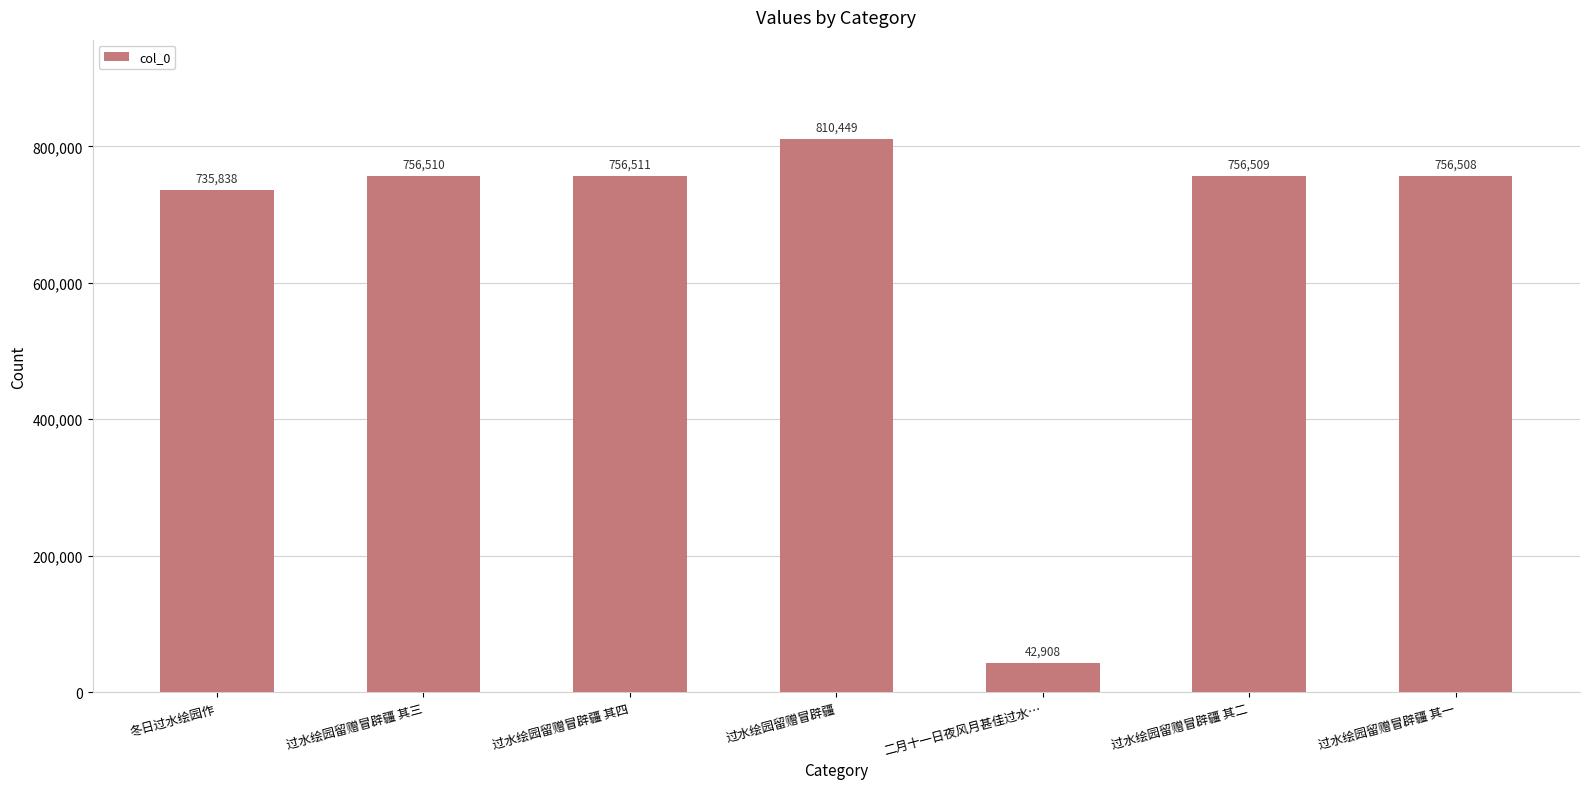

What is the change in value from 过水绘园留赠冒辟疆 其四 to 过水绘园留赠冒辟疆 其一?

-3